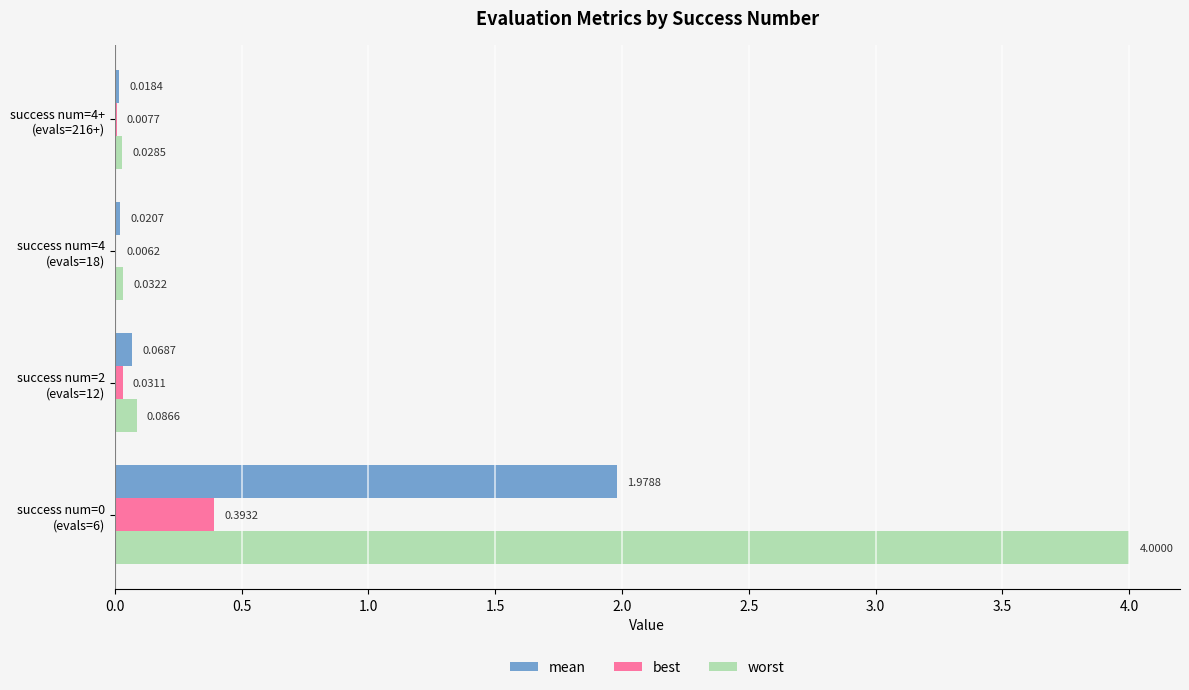

What is the sum of all worst values?

4.1